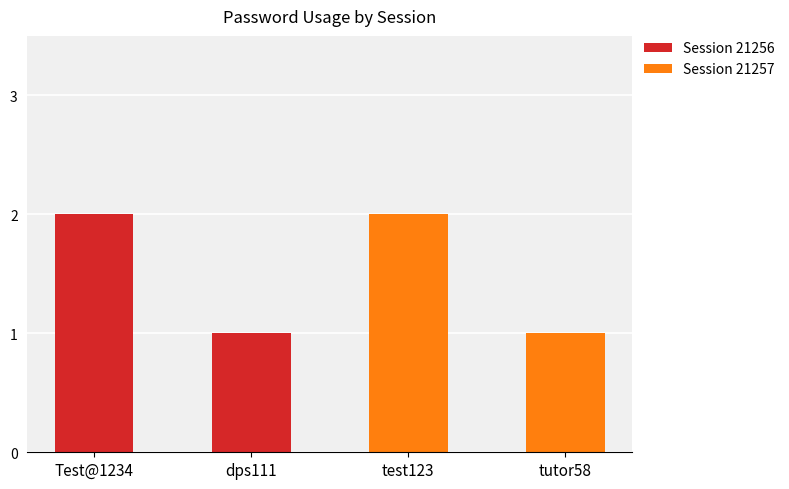

Reading right to left, what are the values for Session 21256?

tutor58=0	test123=0	dps111=1	Test@1234=2